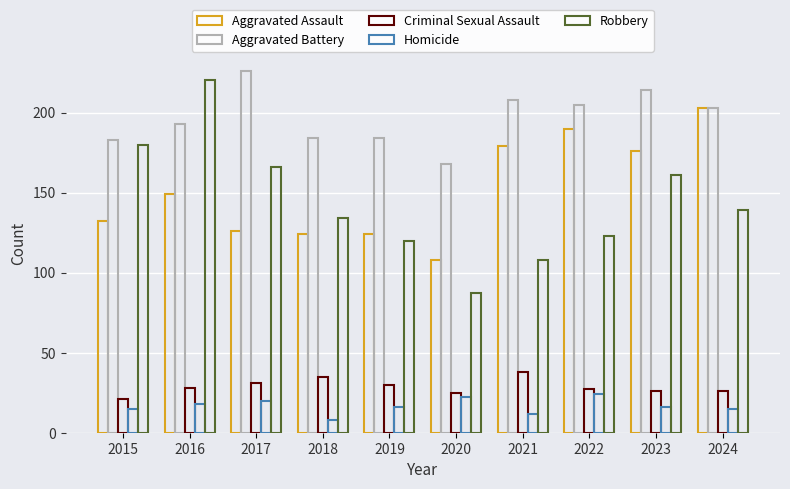

What is the minimum value for Homicide?

8